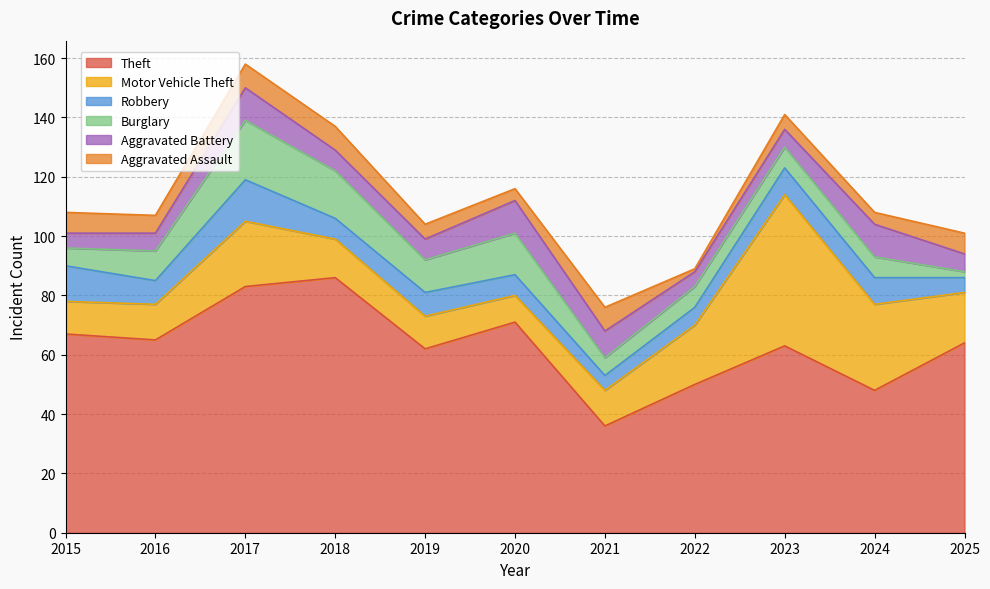

Which label corresponds to the smallest value in the chart?

2022